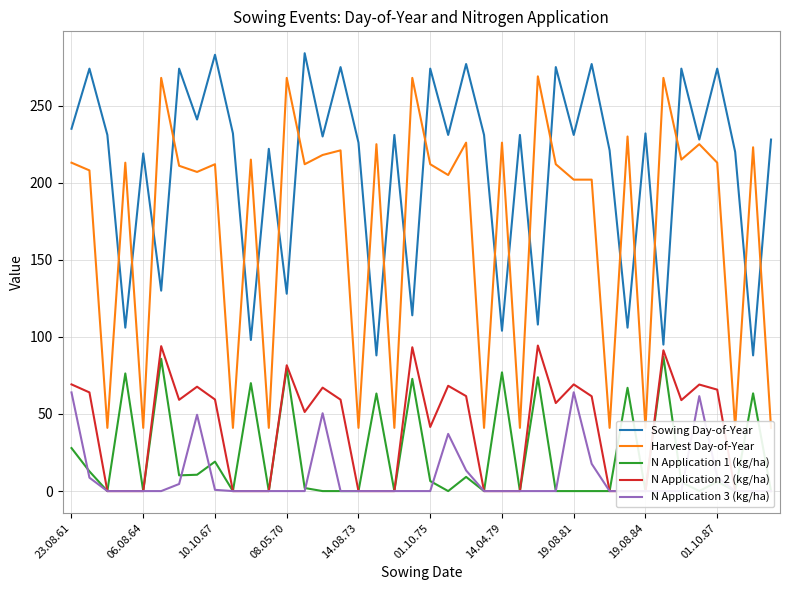

The Sowing Day-of-Year series shows 142 at 14.04.79. True or false?

False